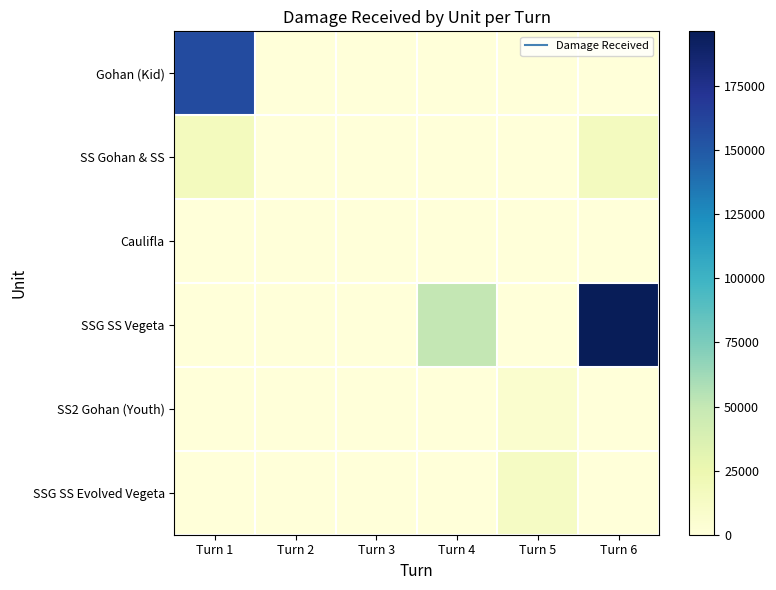

Between Turn 2 and Turn 4, which series saw the biggest shift?

SSG SS Vegeta